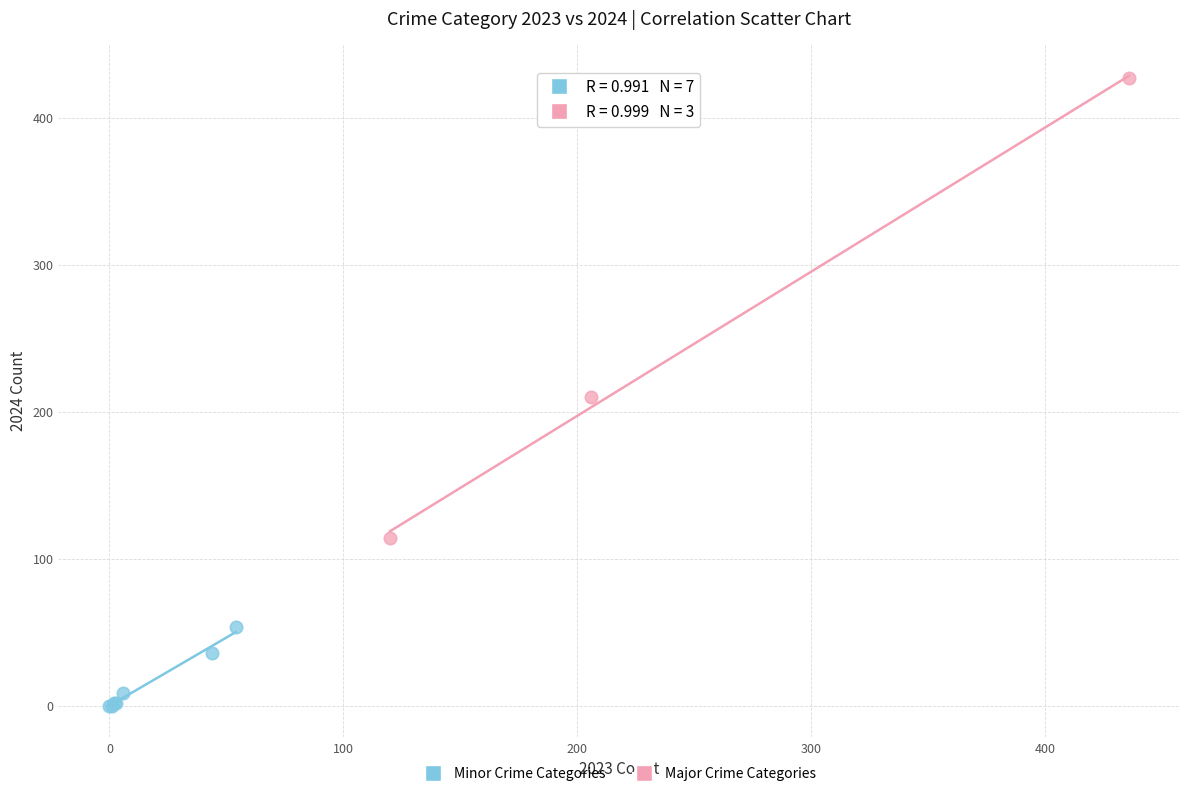

Which series contains the lowest Y value?

Minor Crime Categories